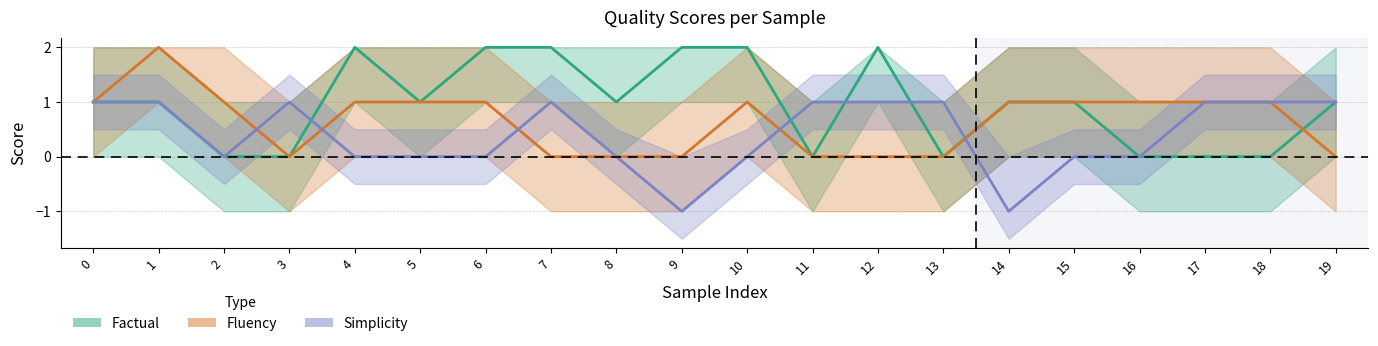

The Factual series shows 2 at 9. True or false?

True